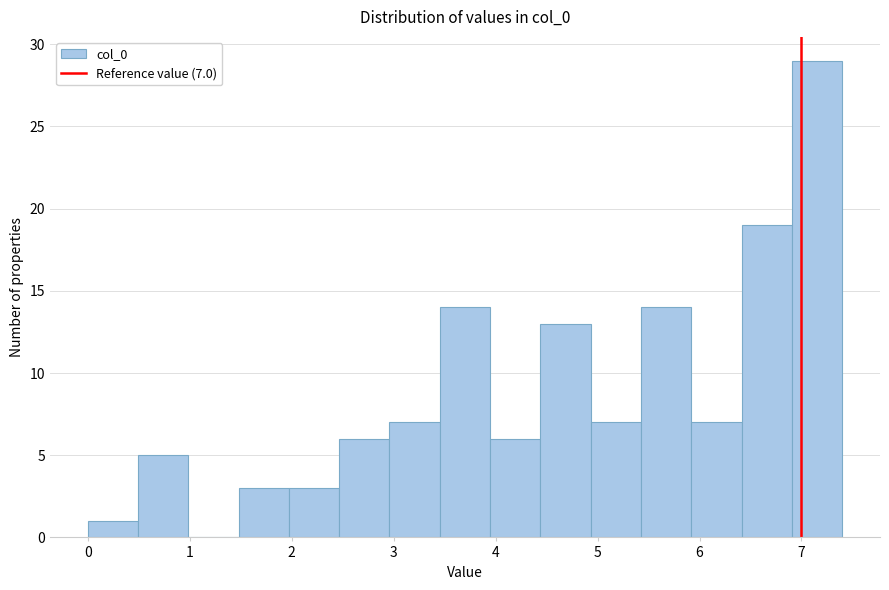

Over which range of the x-axis is the bar tallest?

6.9 to 7.4